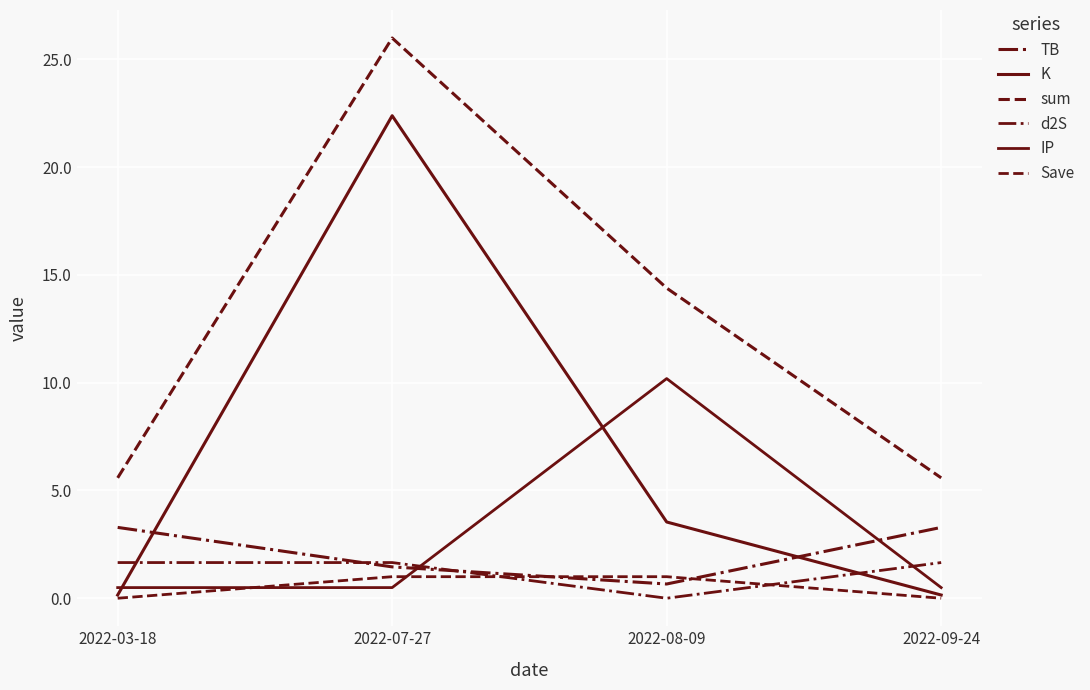

Which series has the largest range (max minus min)?

K